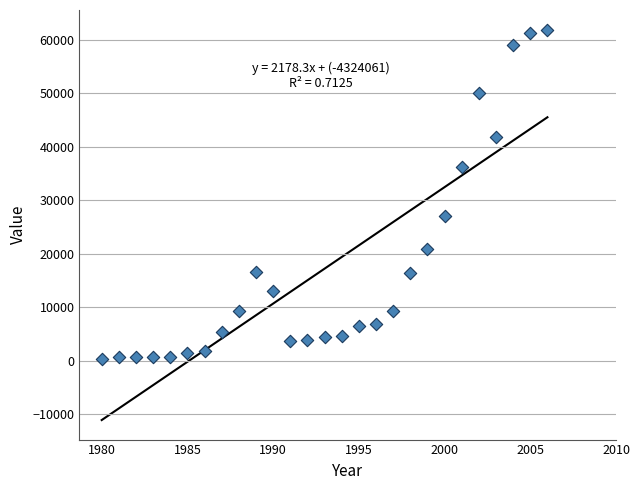

What is the range of X values (max minus min)?

26